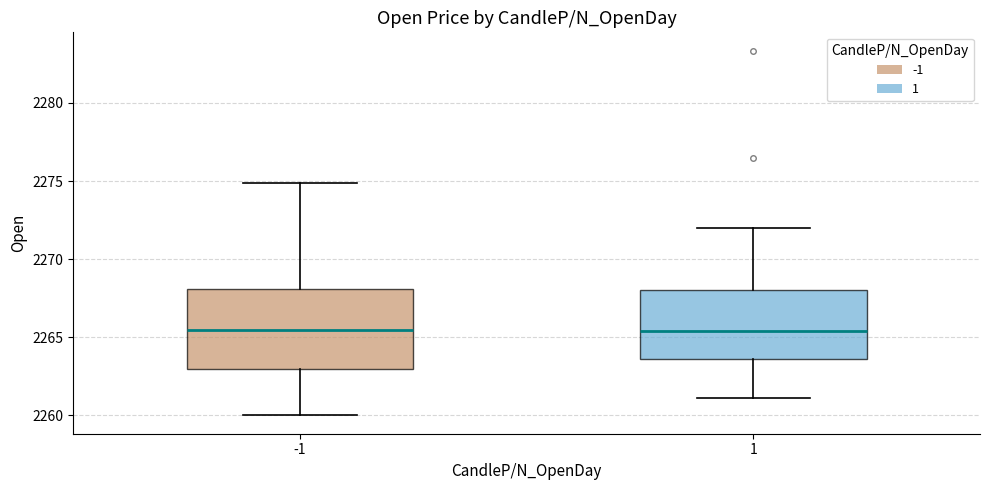

Reading left to right, read every box against the y-axis: the position of its median line, the range the box covers, and the ends of its whiskers. The values are not printed on the chart, so give them approximately, as read against the axis.

-1: median 2265.5, box 2263.0 to 2268.0, whiskers 2260.0 to 2275.0
1: median 2265.5, box 2263.5 to 2268.0, whiskers 2261.0 to 2272.0